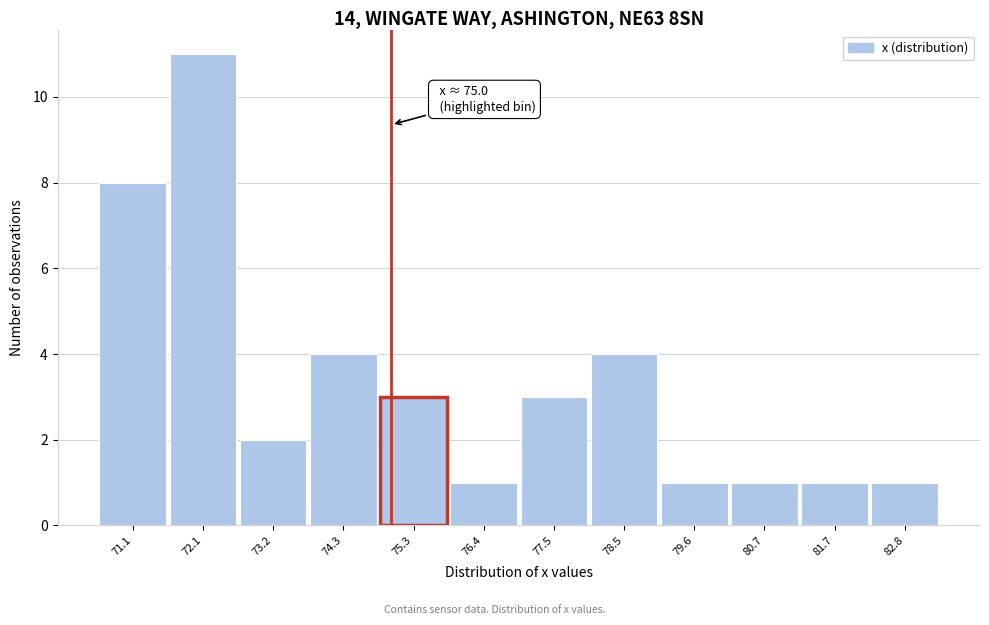

Which range on the x-axis has the tallest bar?

71.6 to 72.6